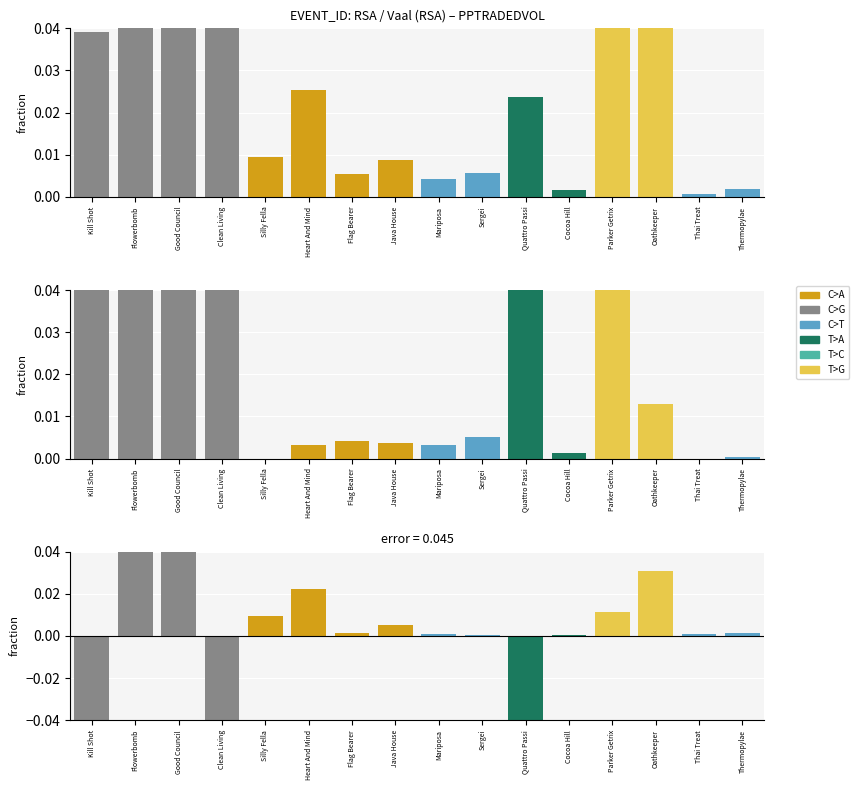

The value of IPTRADEDVOL at Mariposa is 0.0. True or false?

False